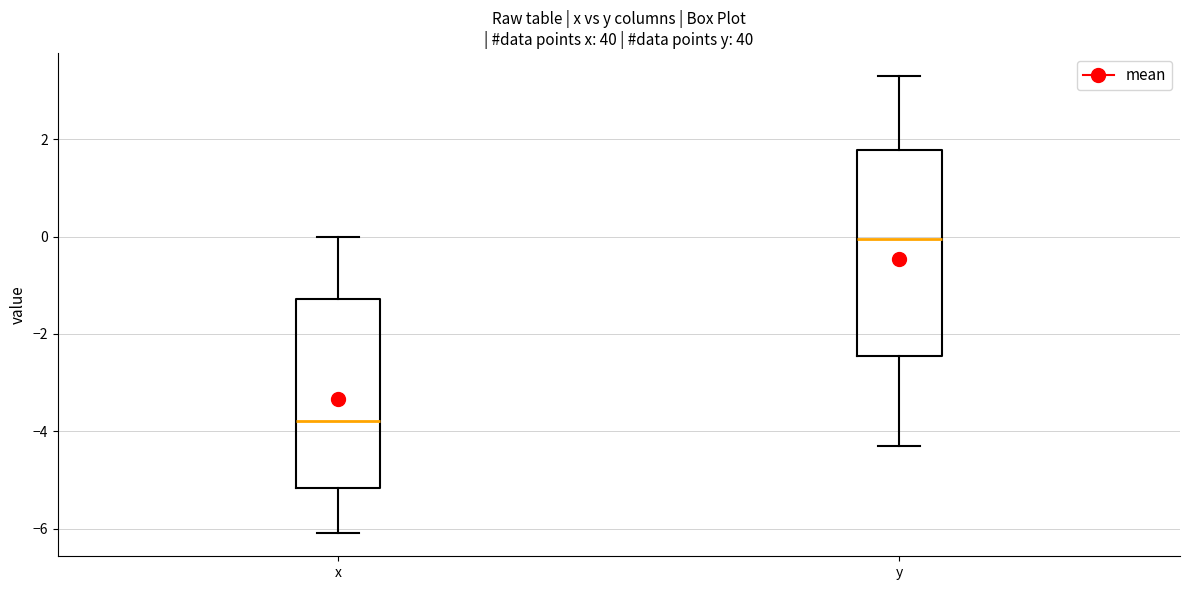

Where is the lower edge of the box for x on the y-axis? The values are not printed on the chart, so give them approximately, as read against the axis.

-5.2